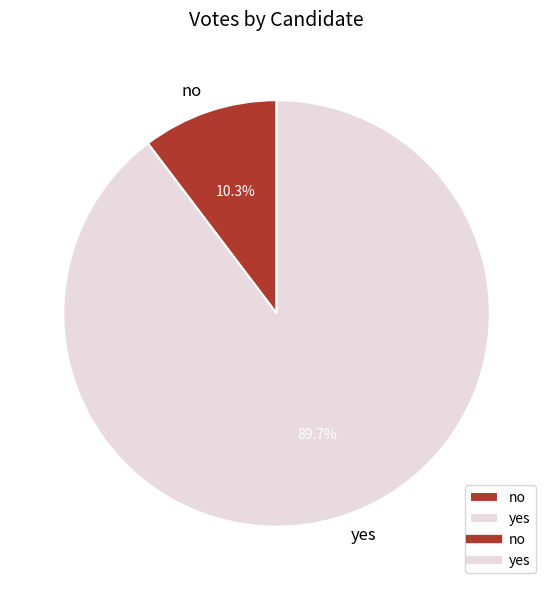

The yes slice represents 80% of the pie. True or false?

False